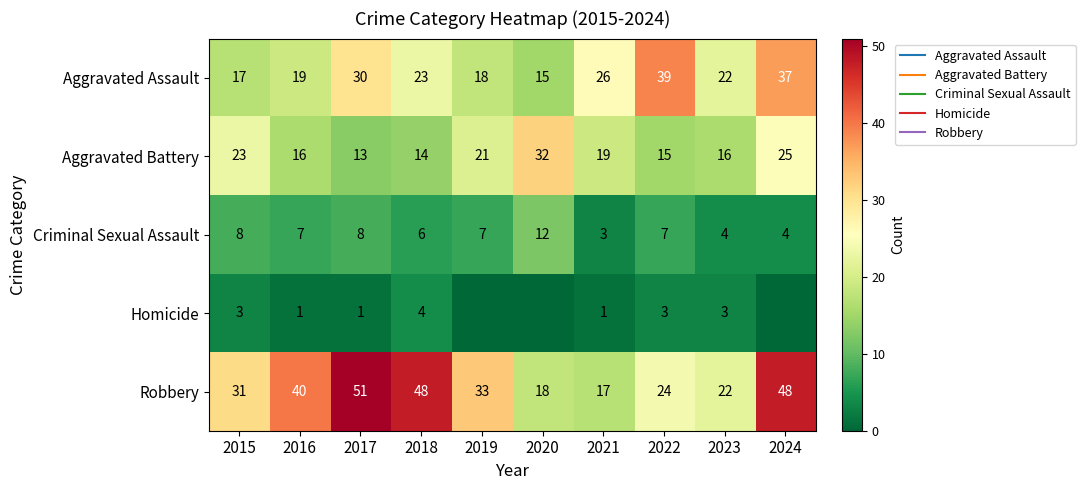

At 2015, list the series in order from largest to smallest.

Robbery, Aggravated Battery, Aggravated Assault, Criminal Sexual Assault, Homicide